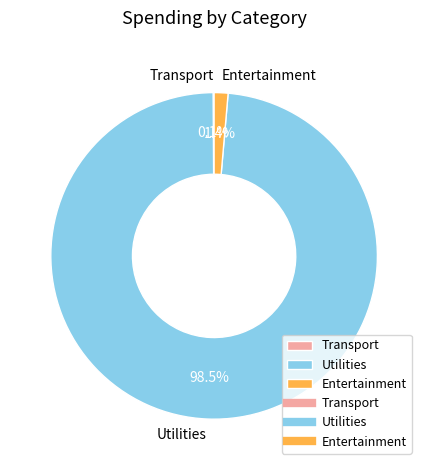

Which has a higher value, Entertainment or Utilities?

Utilities